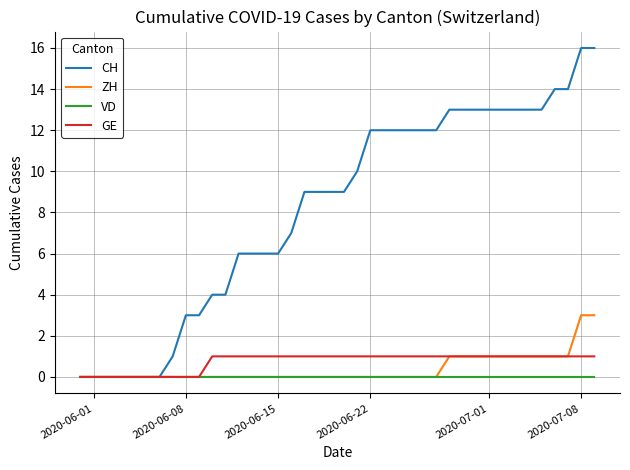

Rank the series by their maximum value, from highest to lowest.

CH, ZH, GE, VD